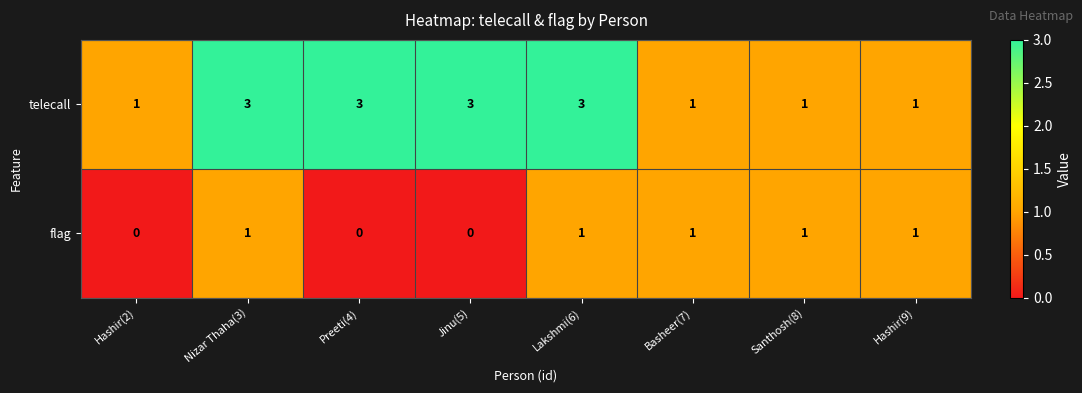

Reading left to right, what are all the values shown in this chart?

telecall: Hashir(2)=1	Nizar Thaha(3)=3	Preeti(4)=3	Jinu(5)=3	Lakshmi(6)=3	Basheer(7)=1	Santhosh(8)=1	Hashir(9)=1
flag: Hashir(2)=0	Nizar Thaha(3)=1	Preeti(4)=0	Jinu(5)=0	Lakshmi(6)=1	Basheer(7)=1	Santhosh(8)=1	Hashir(9)=1